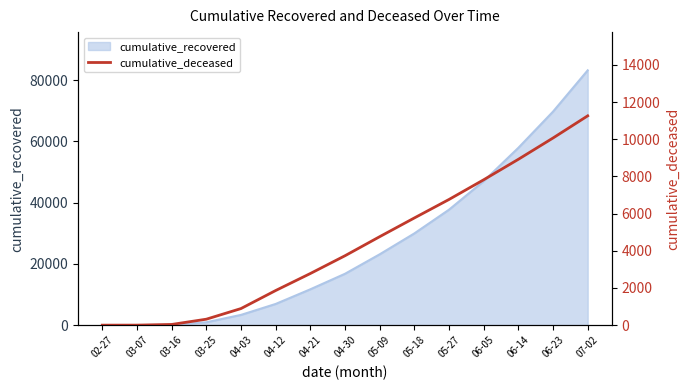

What is the maximum value for cumulative_recovered?

83221